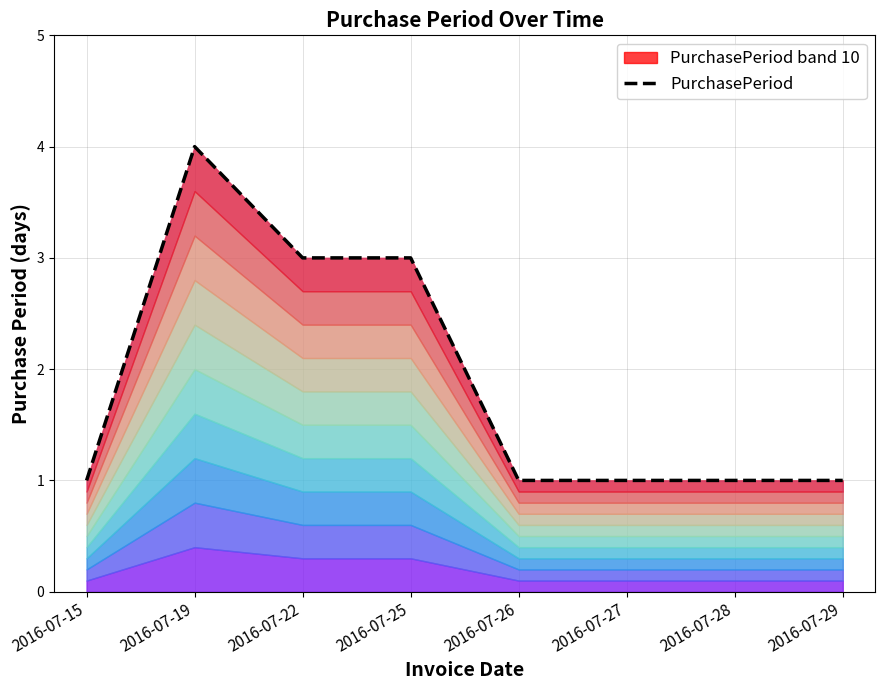

What is the average value?

2